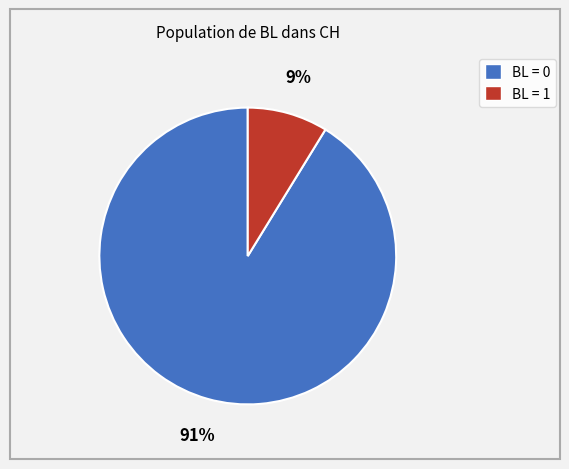

Which slice represents more than half of the pie?

BL = 0